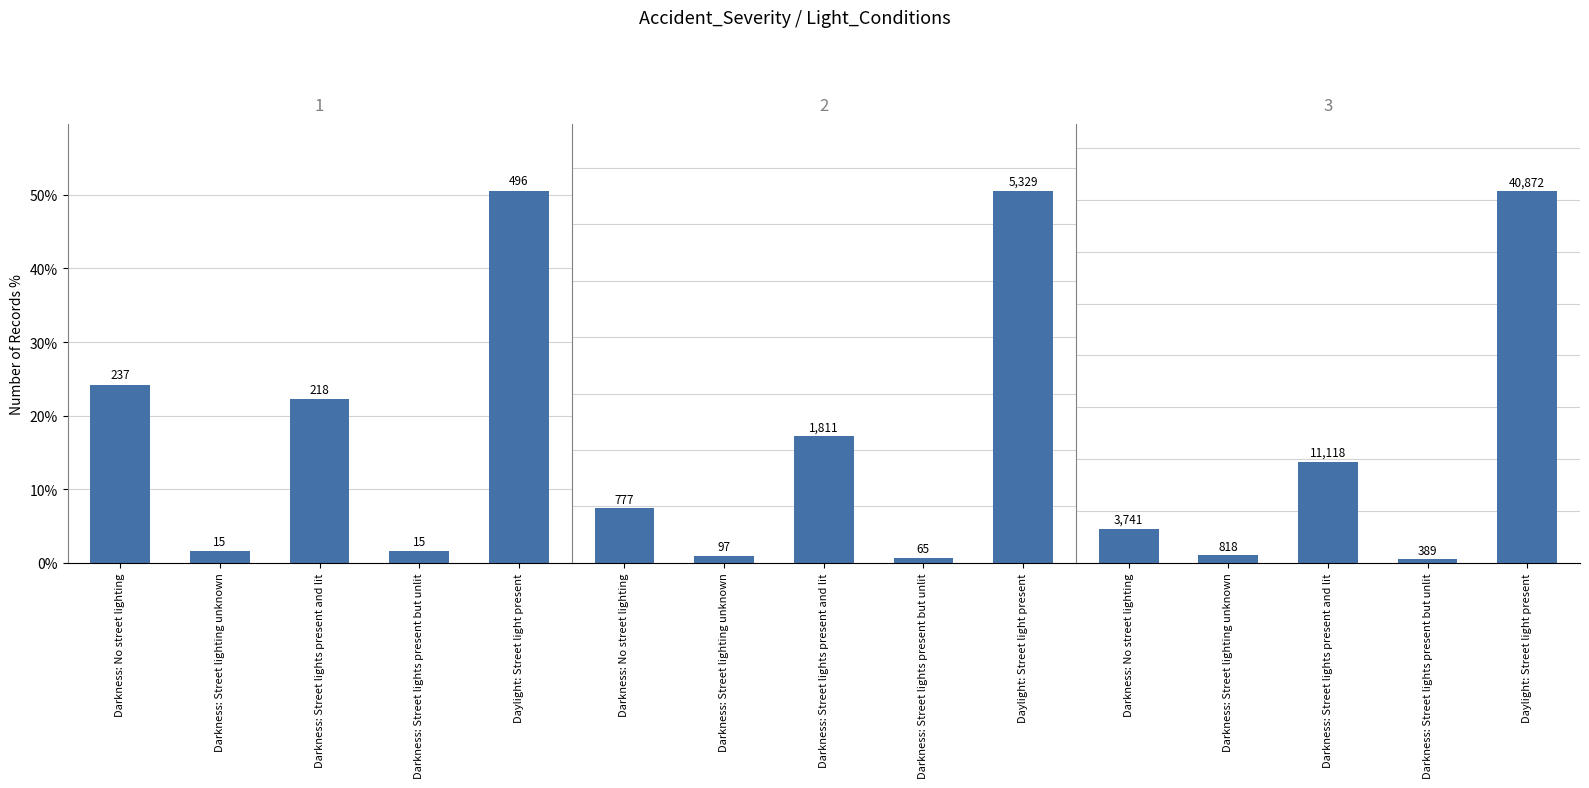

What is the difference between the maximum and minimum values in the Group 1 series?

0.5